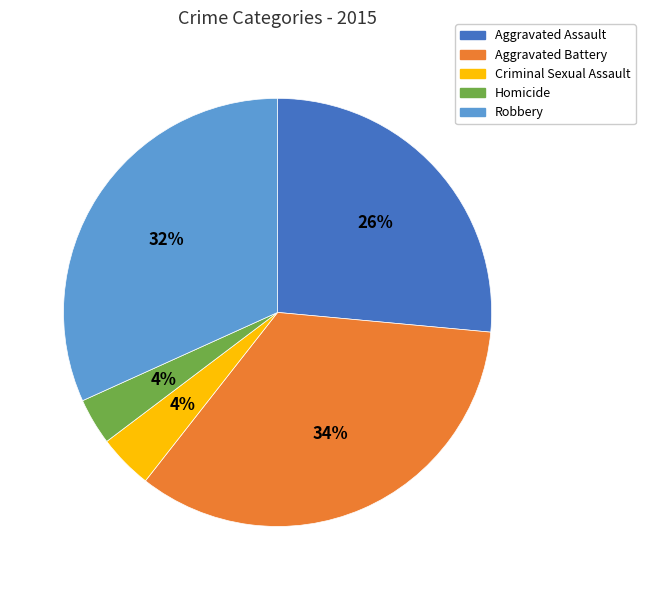

Is it true that Criminal Sexual Assault is 19% of the pie?

False